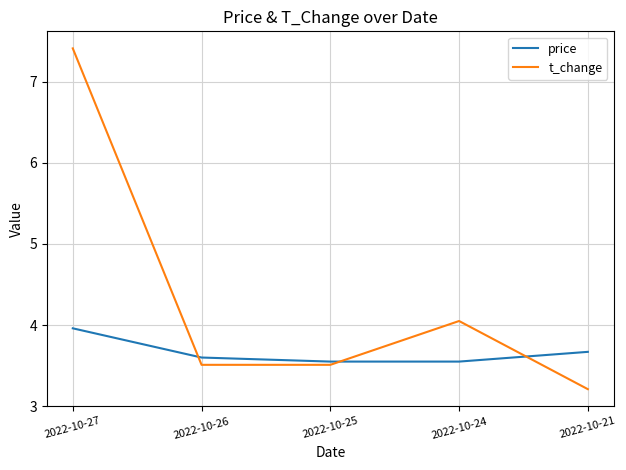

The price series shows 3.5 at 2022-10-25. True or false?

True